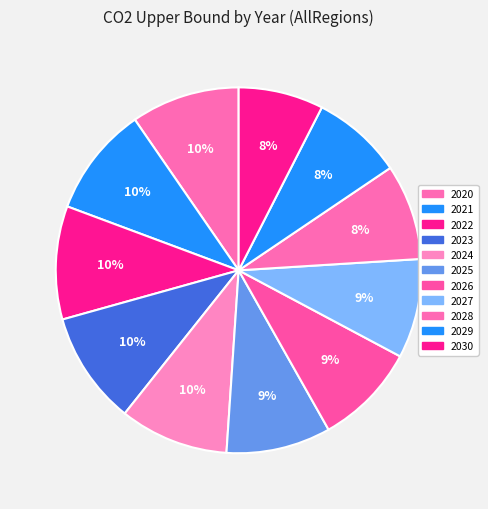

Is it true that 2030 is 16% of the pie?

False